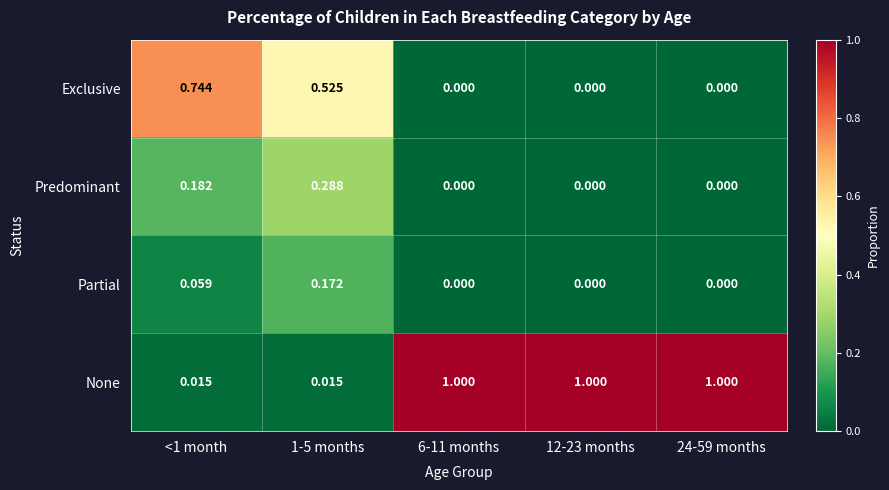

Is the value of Partial at <1 month greater than the value of Predominant at <1 month?

No